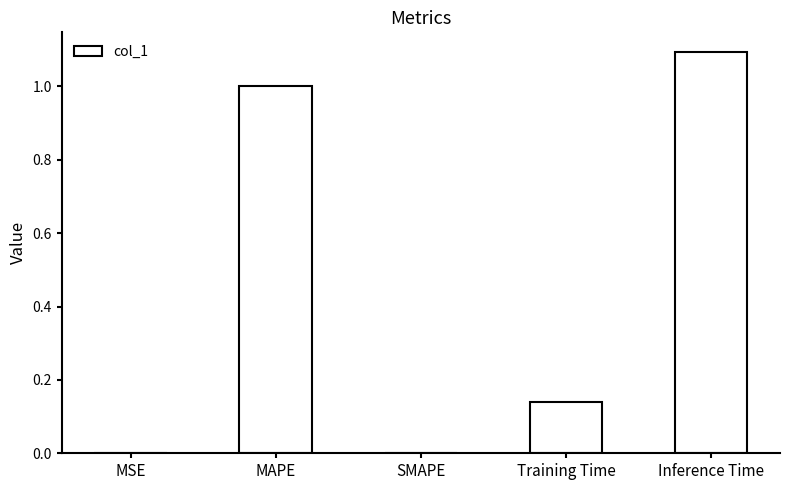

What is the approximate value at MAPE?

1.0